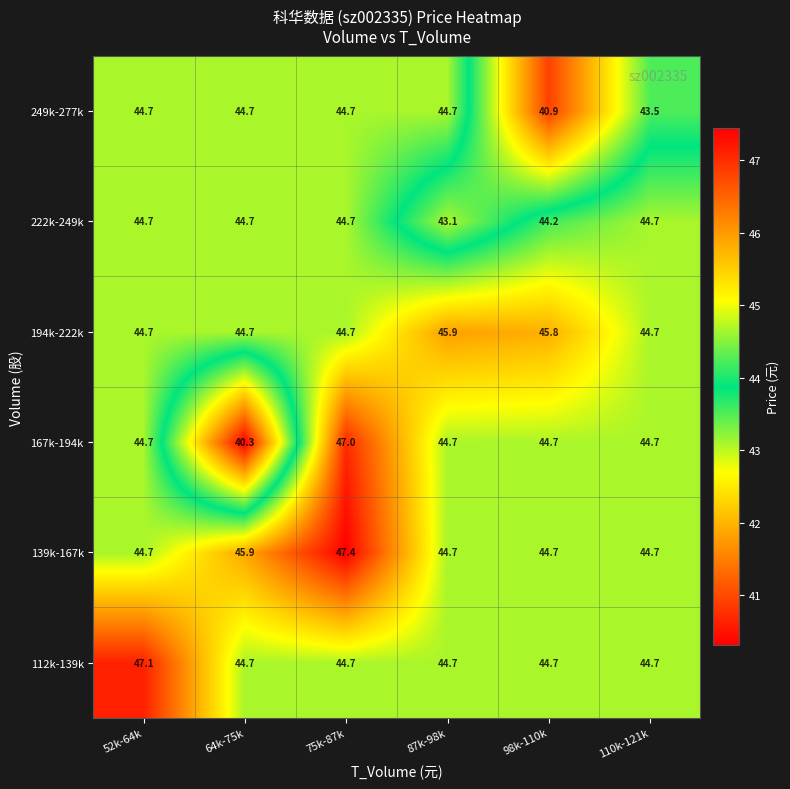

Is it true that 194k-222k equals 74.5 at 110k-121k?

False